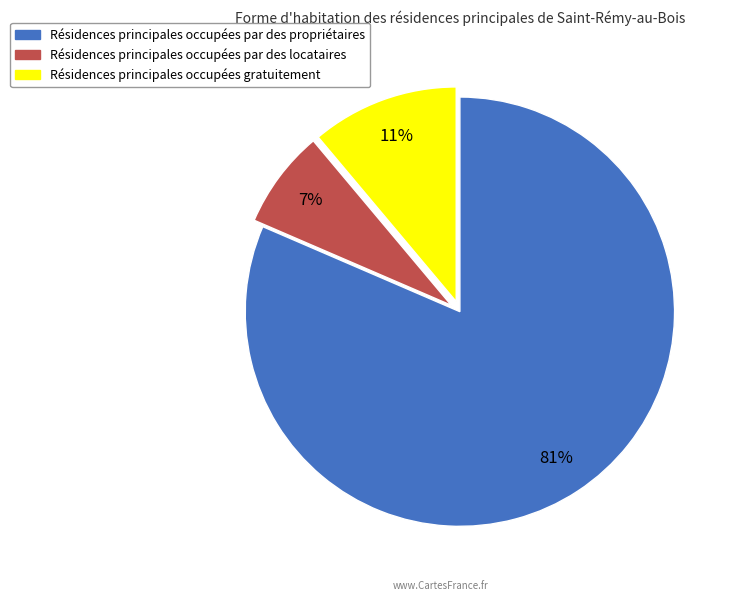

Is there a majority slice in this chart?

Yes